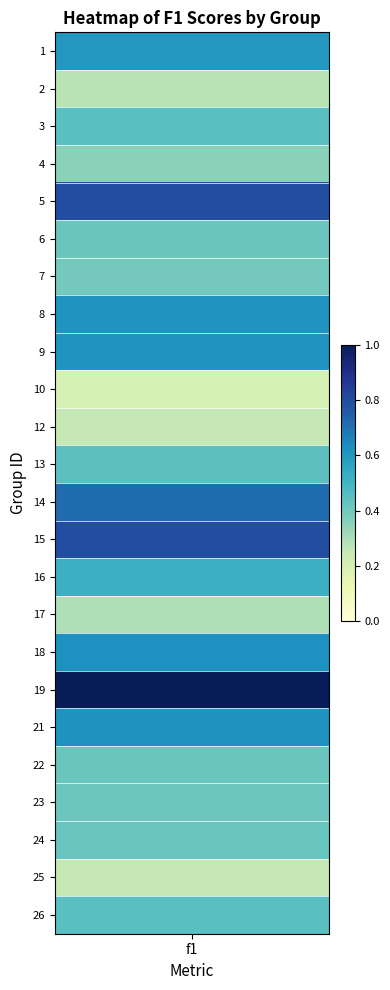

Count the values in the range 0 to 1.

24